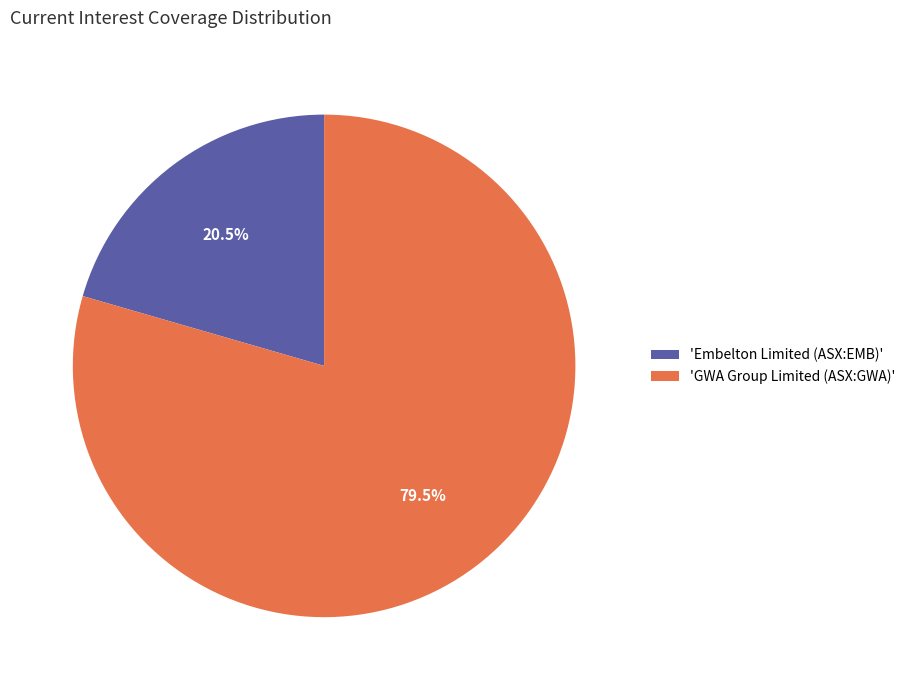

Is the sum of 'GWA Group Limited (ASX:GWA)' and 'Embelton Limited (ASX:EMB)' greater than half?

Yes